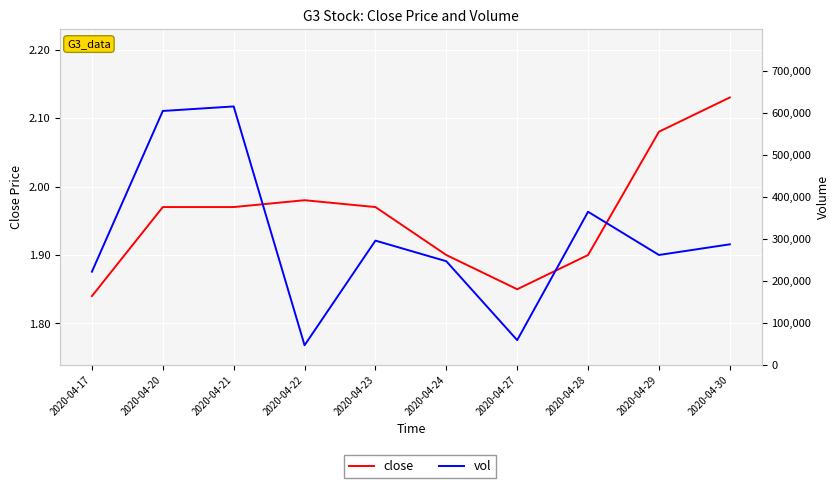

True or false: vol and close intersect in this chart.

False